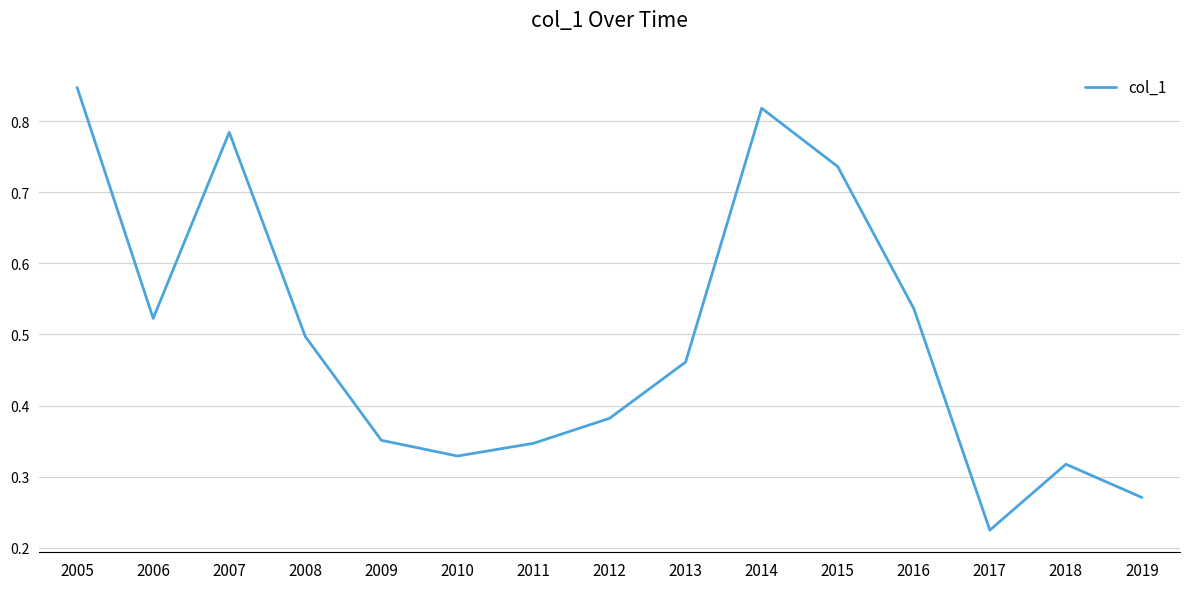

Count the number of data series in this chart.

1